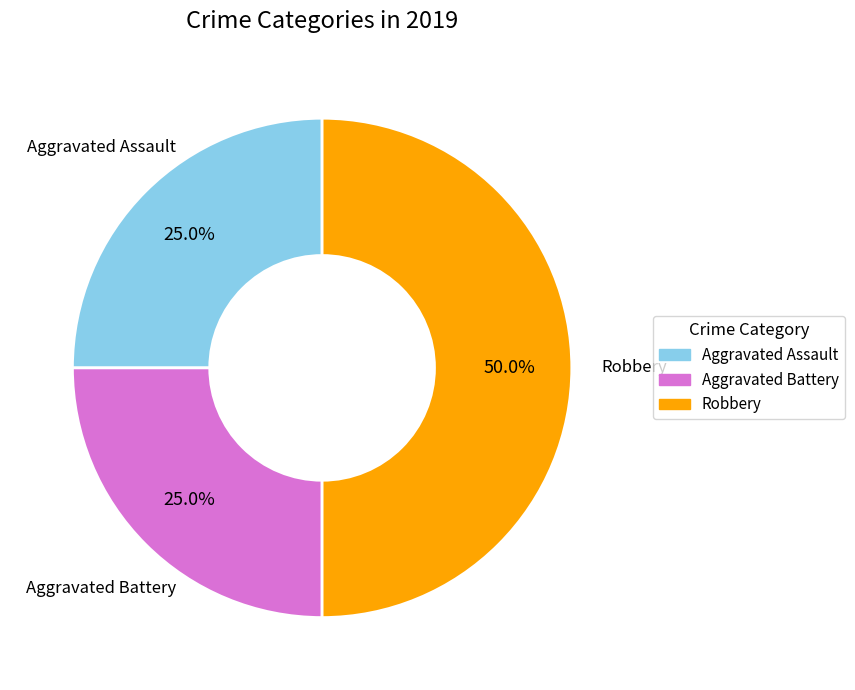

The Aggravated Assault slice represents 25% of the pie. True or false?

True